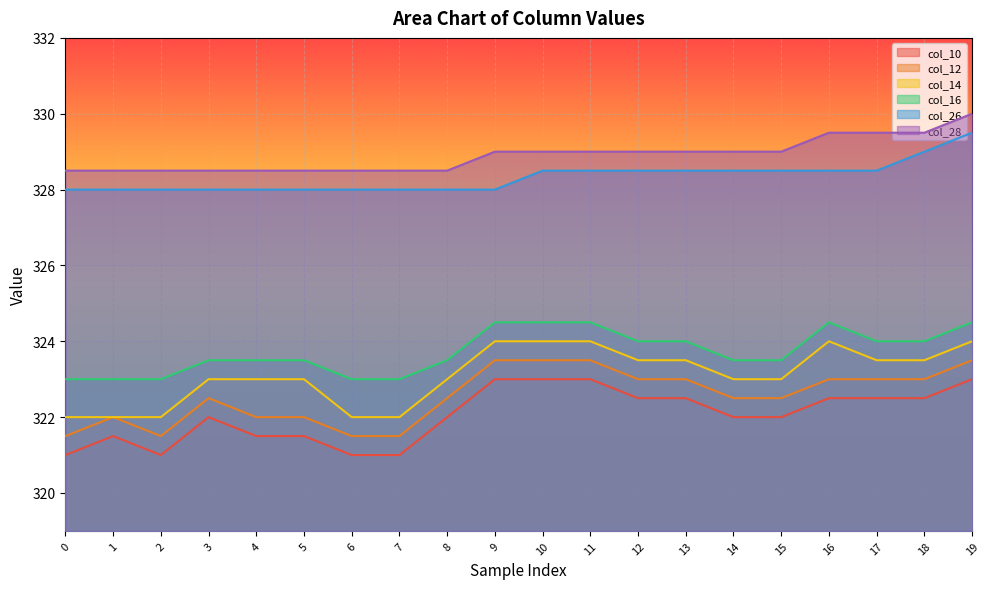

What is the maximum value for col_10?

323.0